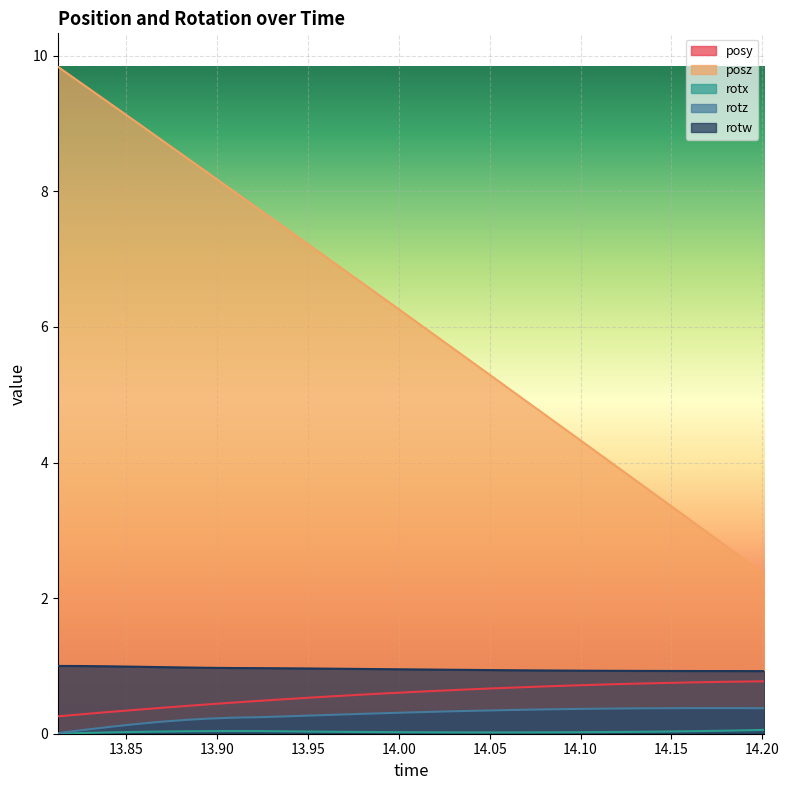

True or false: posy and rotx cross at least once.

False